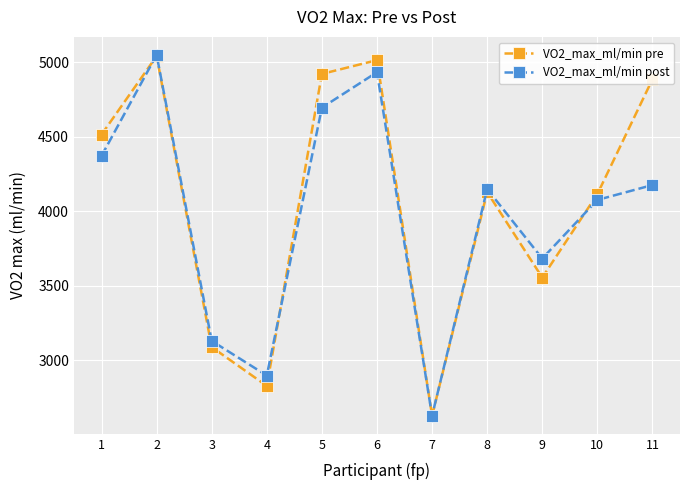

Which series has the widest spread of values?

VO2_max_ml/min post